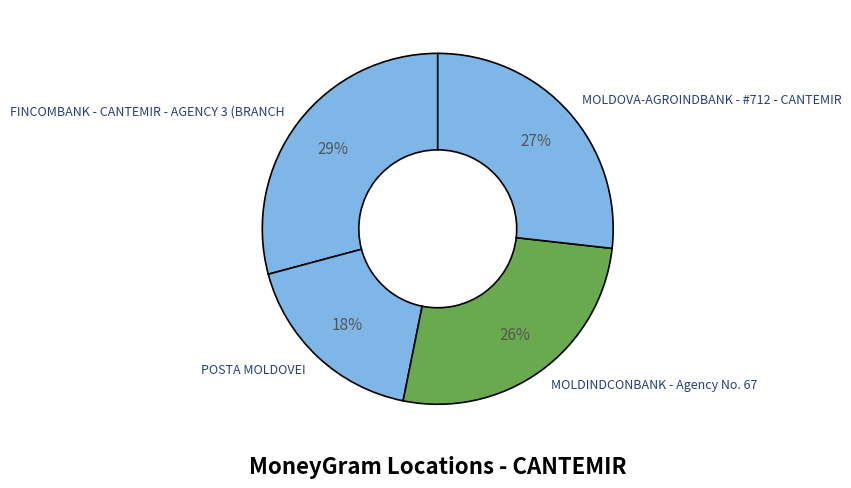

Which has a higher value, FINCOMBANK - CANTEMIR - AGENCY 3 (BRANCH or MOLDOVA-AGROINDBANK - #712 - CANTEMIR?

FINCOMBANK - CANTEMIR - AGENCY 3 (BRANCH